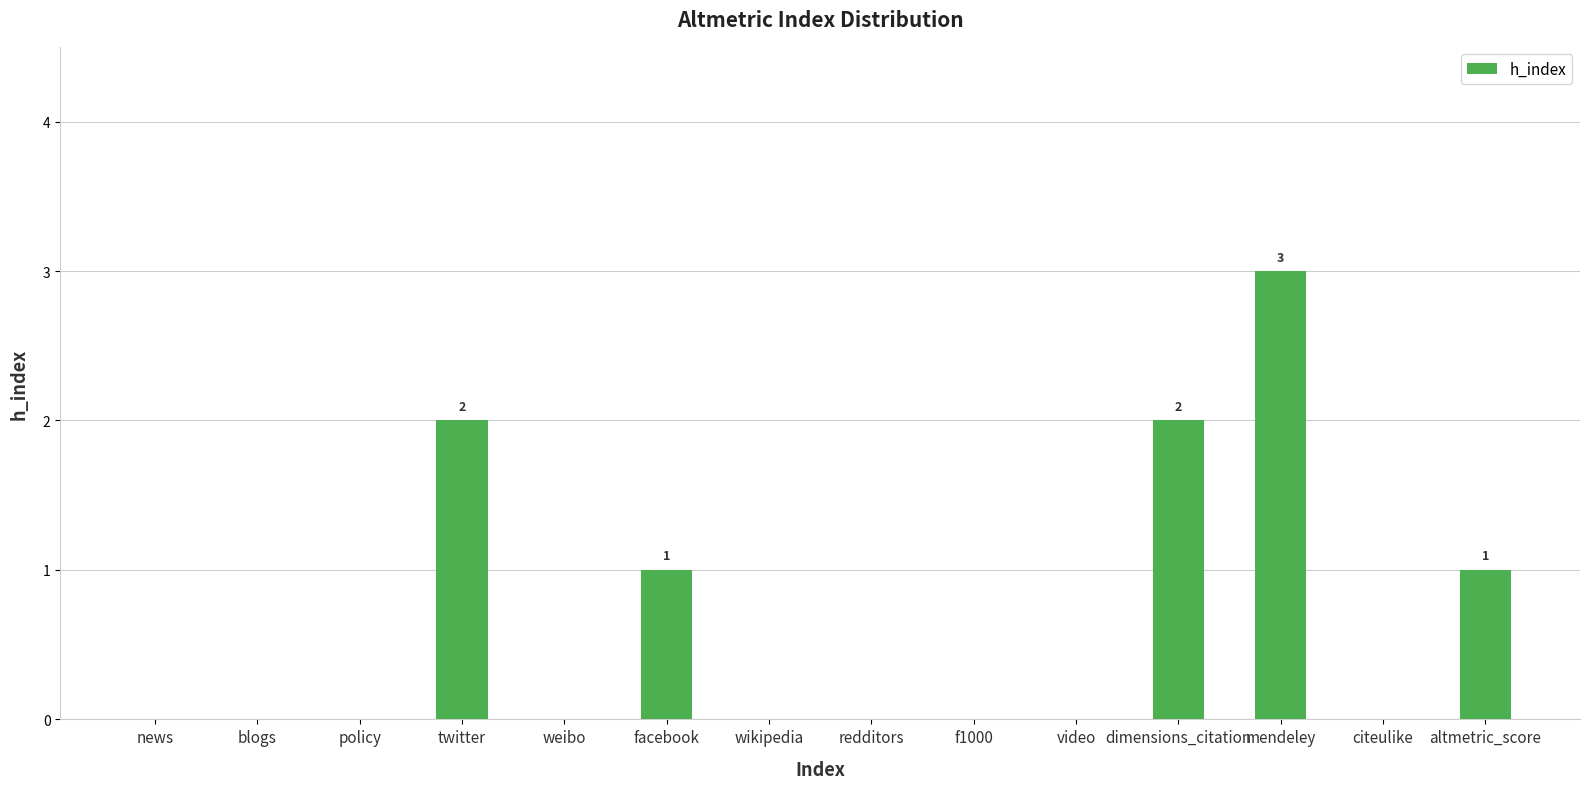

What is the maximum value shown in the chart?

3